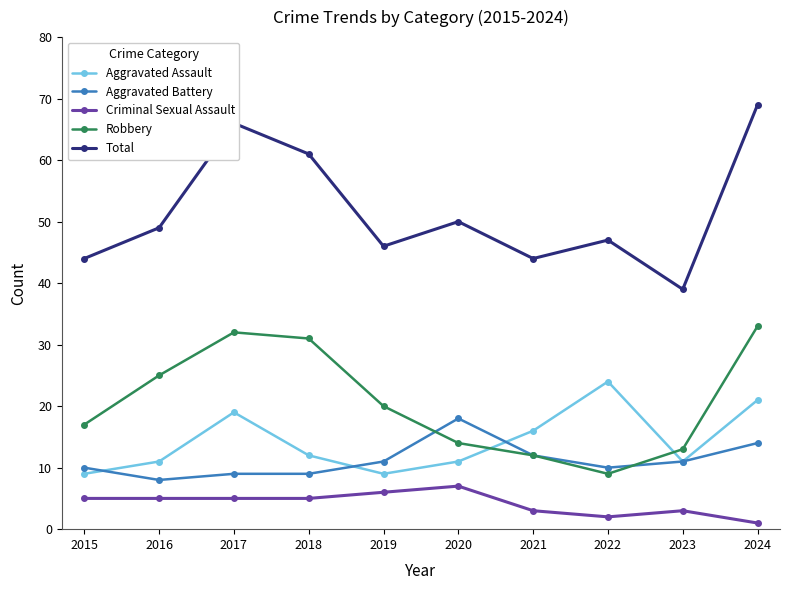

What is the highest value of the Robbery series?

33